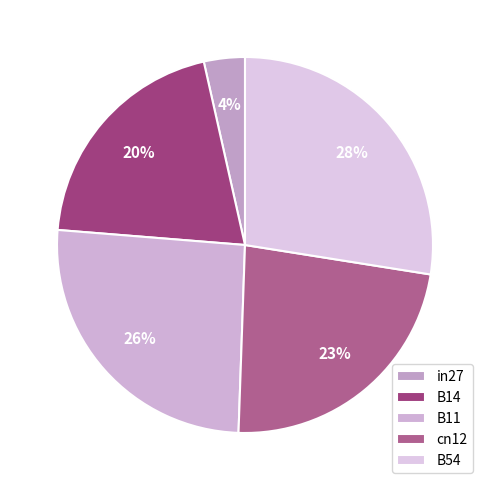

How many segments does this pie chart have?

5